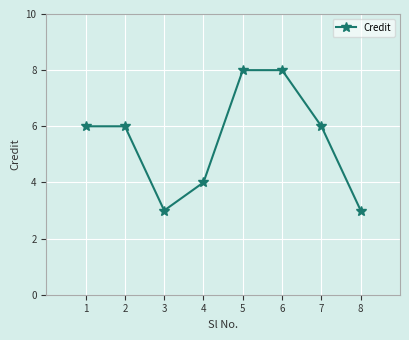

Reading right to left, extract all data points from this chart.

3	6	8	8	4	3	6	6